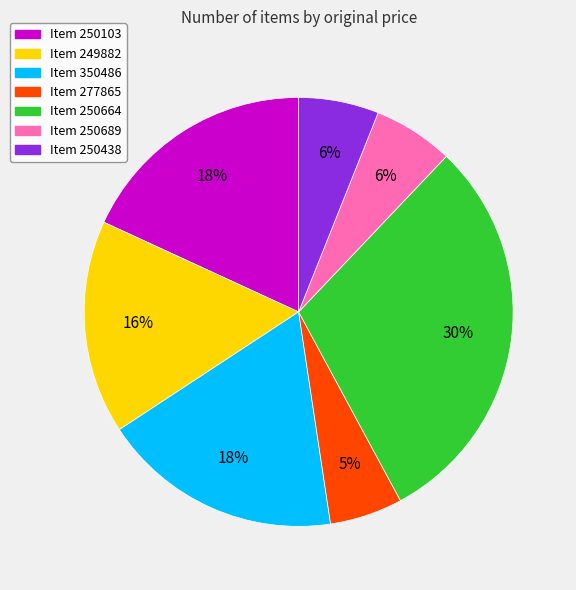

Is there a majority slice in this chart?

No